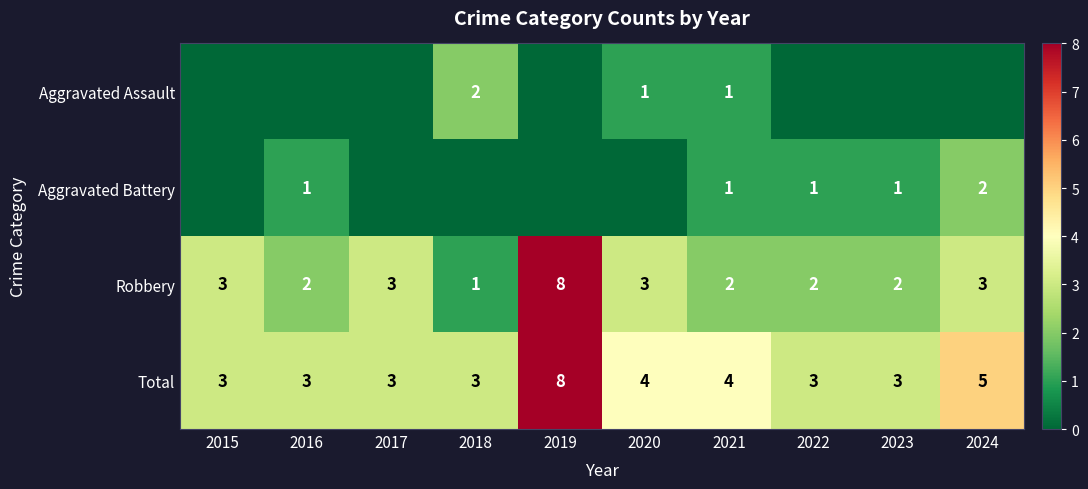

Between 2016 and 2022, which is larger?

2016